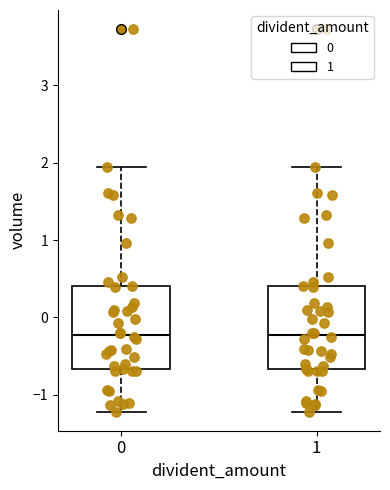

Reading left to right, read every box against the y-axis: the position of its median line, the range the box covers, and the ends of its whiskers. The values are not printed on the chart, so give them approximately, as read against the axis.

0: median -0.2, box -0.7 to 0.4, whiskers -1.2 to 1.9
1: median -0.2, box -0.7 to 0.4, whiskers -1.2 to 1.9